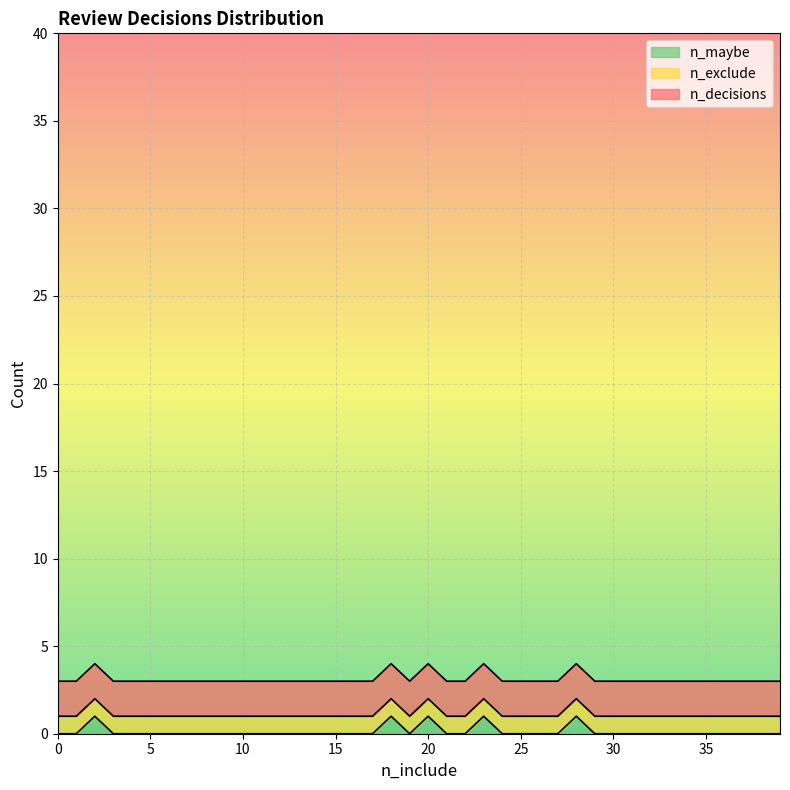

List the series in order of their overall mean, lowest first.

n_maybe, n_exclude, n_decisions